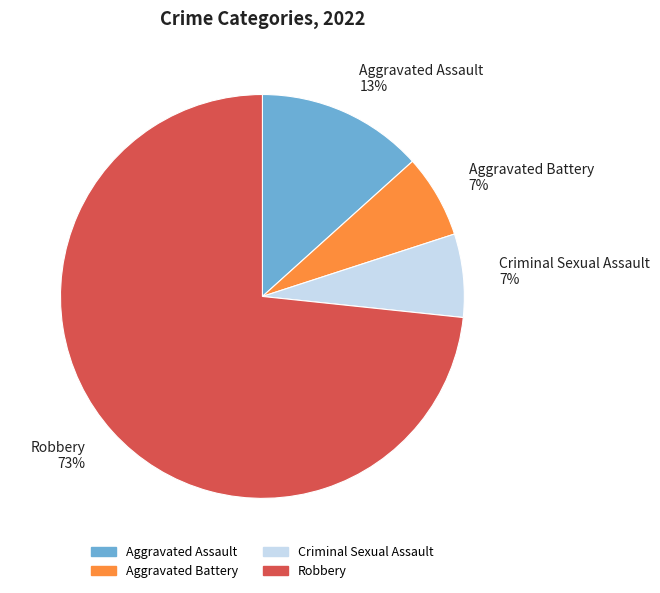

Do Criminal Sexual Assault and Aggravated Assault together represent more than half of the pie?

No